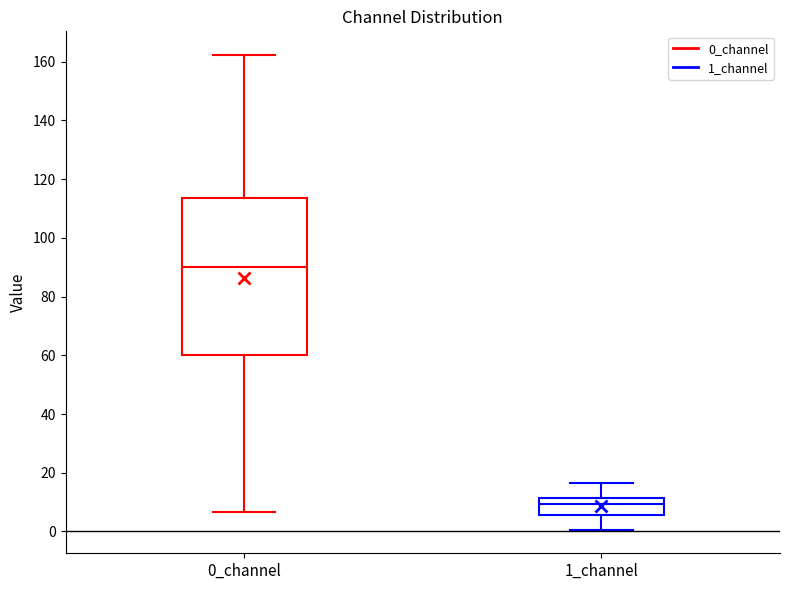

Which box is the tallest, from its lower edge to its upper edge?

0_channel